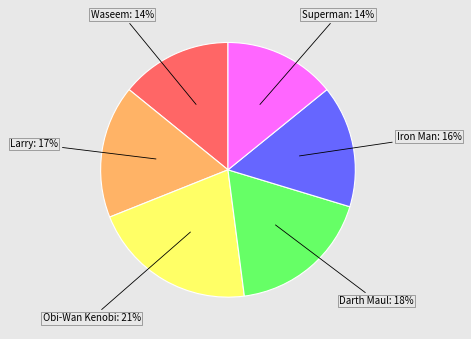

To the nearest percent, what is the difference between the largest and smallest slice percentages?

7%